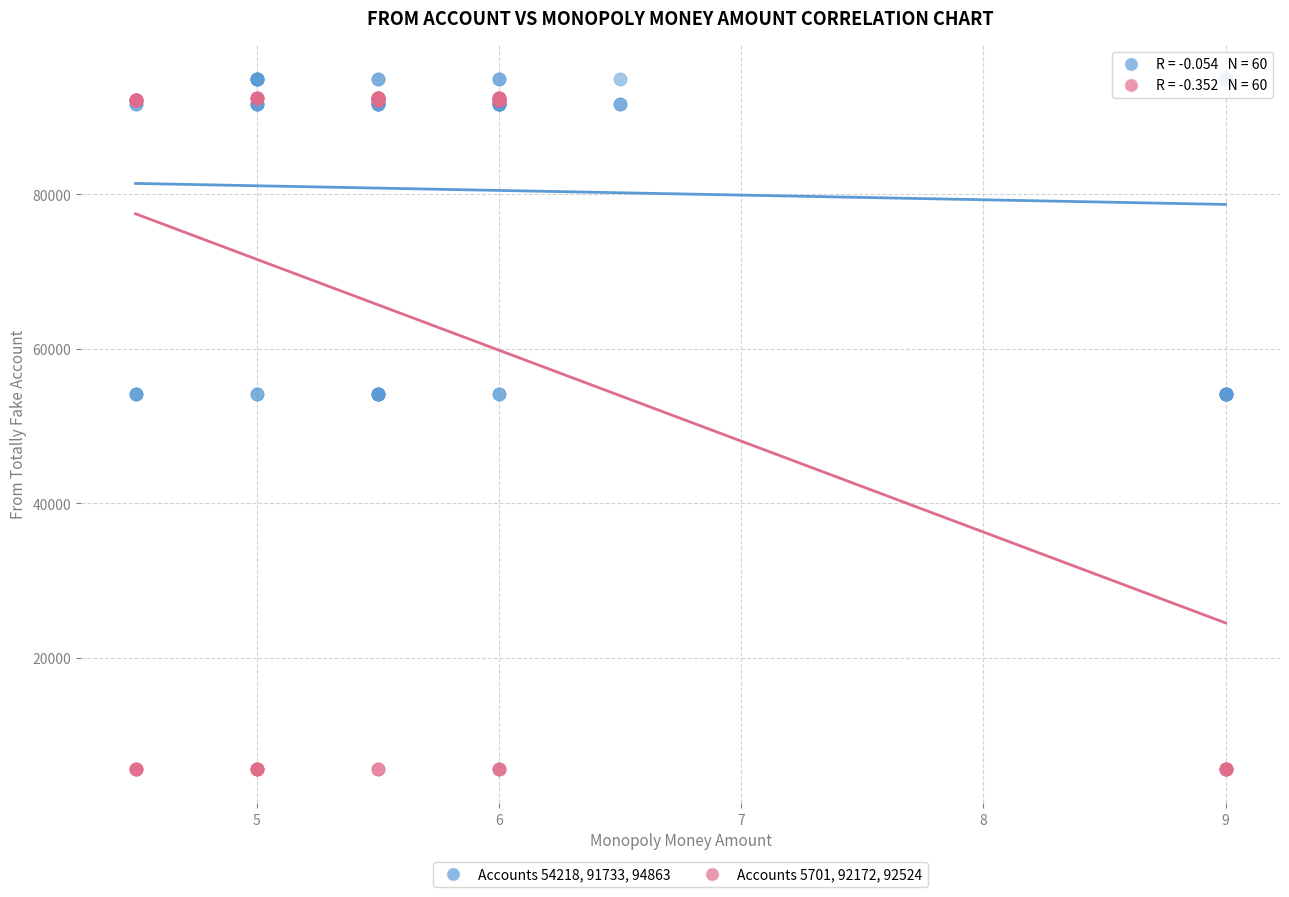

Which series reaches the minimum Y coordinate?

Accounts 5701, 92172, 92524